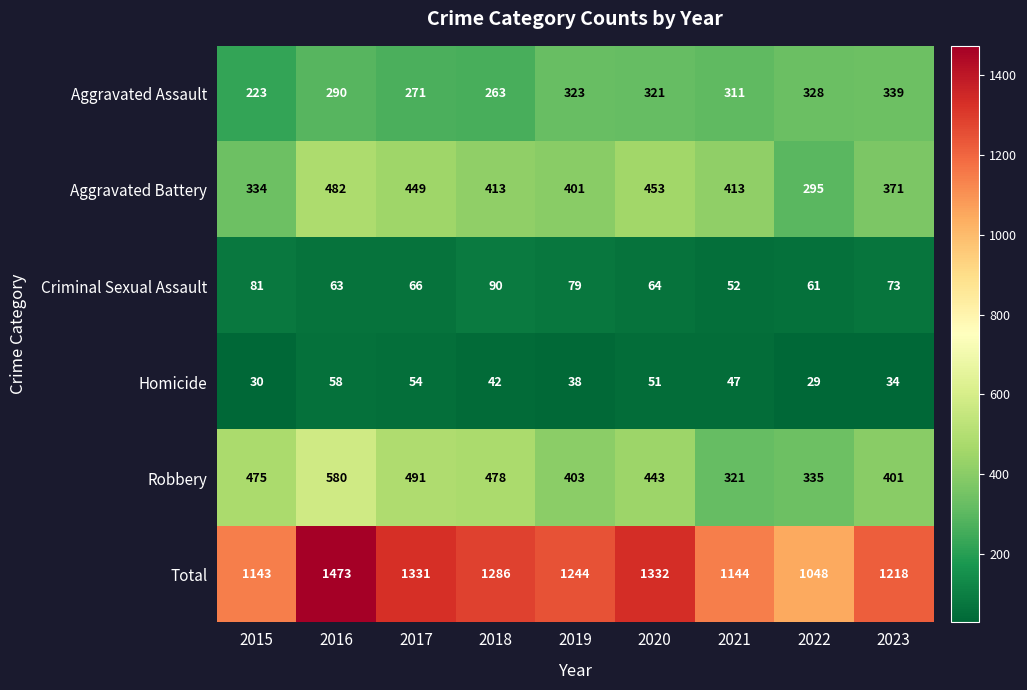

What is the total value across all series at 2020?

2664